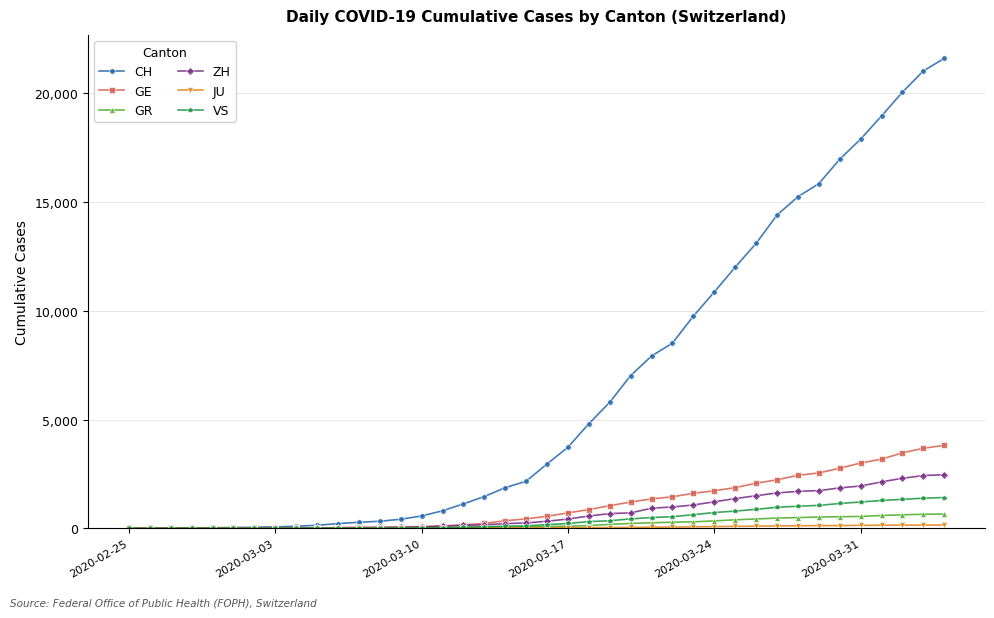

What is the highest value of the ZH series?

2461